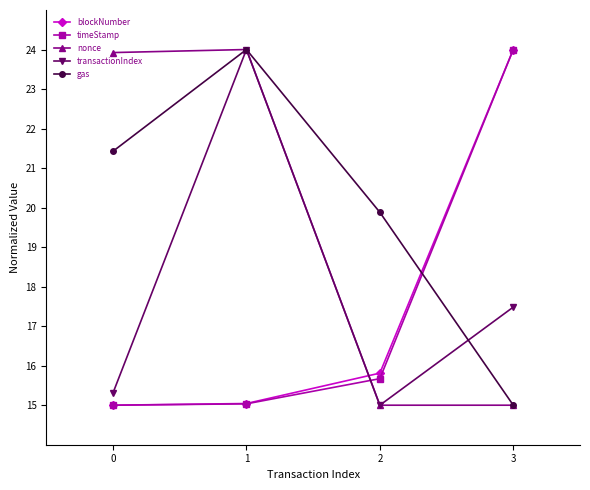

The blockNumber series shows 9.9 at 2. True or false?

False